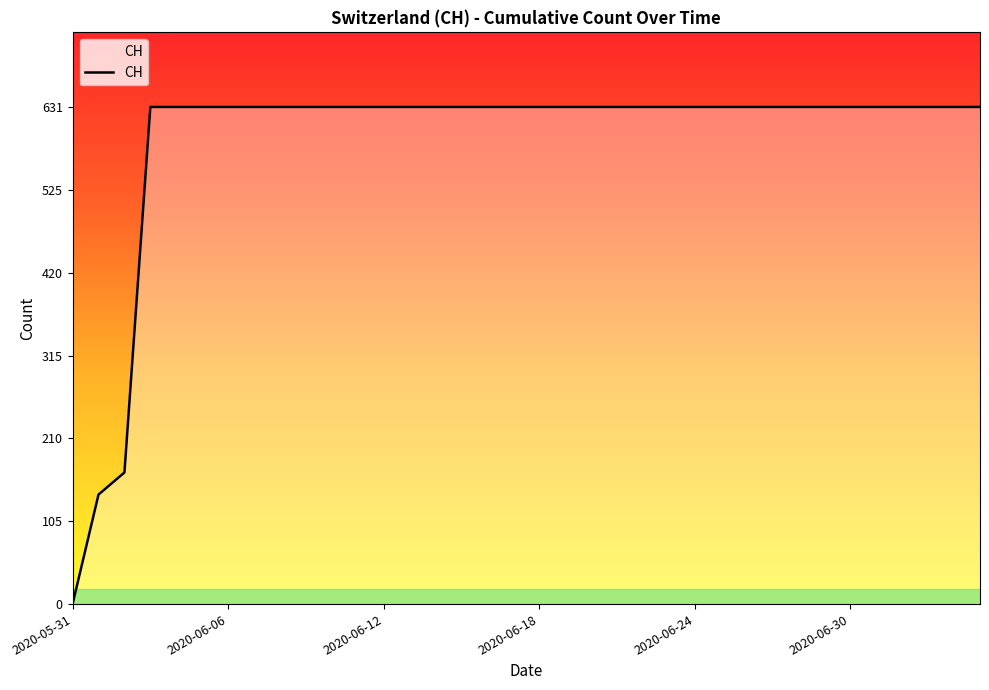

How many lines are shown in the chart?

1